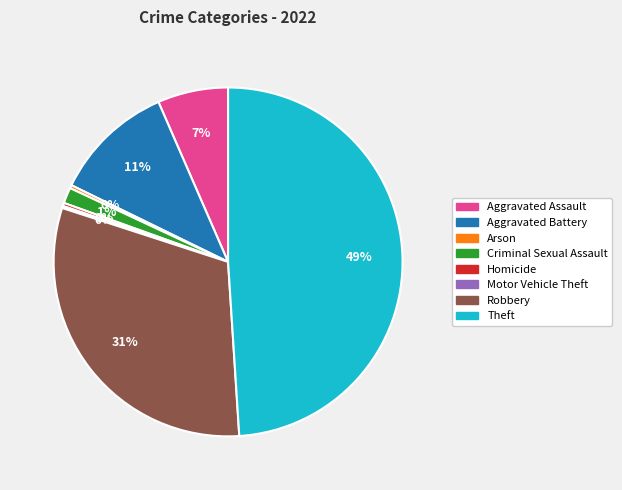

Combined, do Homicide and Theft account for over 50%?

No